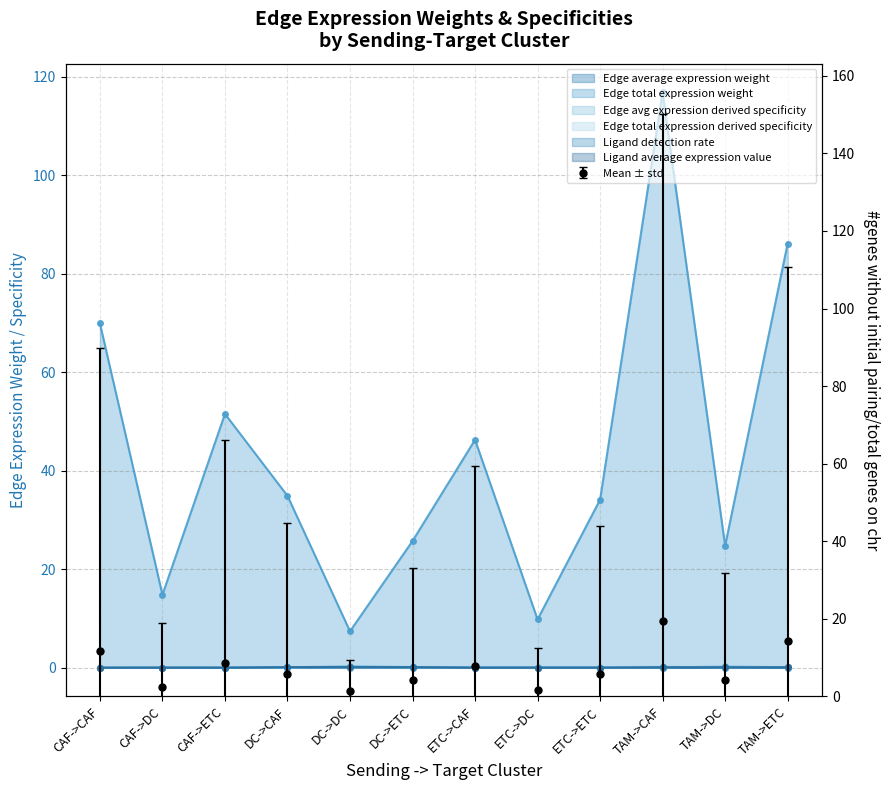

What is the sum of the Edge total expression weight values at ETC->ETC and CAF->DC?

48.9